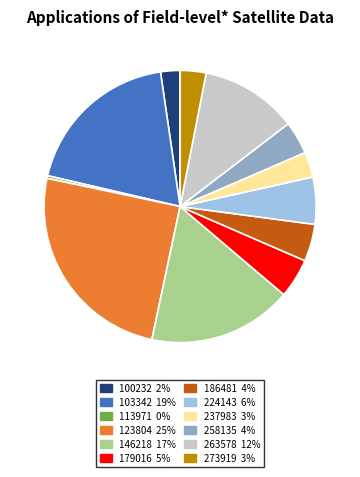

Does 186481 account for over 50% of the chart?

No